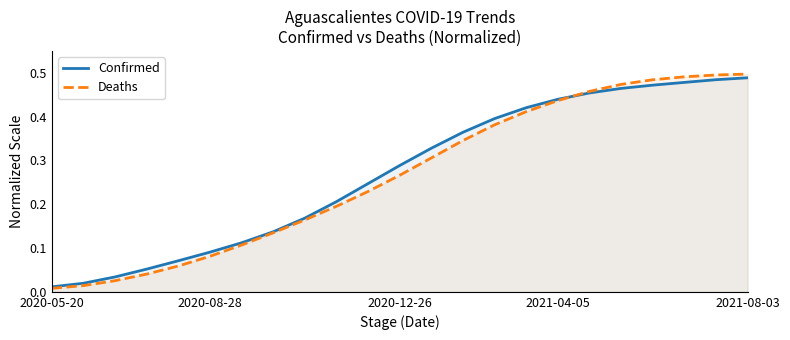

The Deaths series shows 0.4 at 2020-12-26. True or false?

False